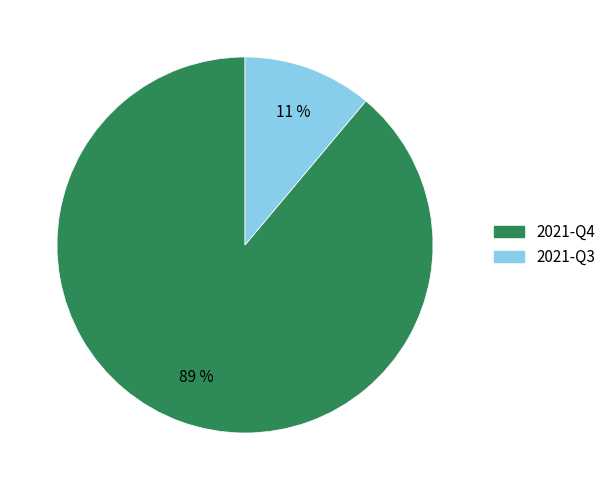

Is the sum of 2021-Q4 and 2021-Q3 greater than half?

Yes